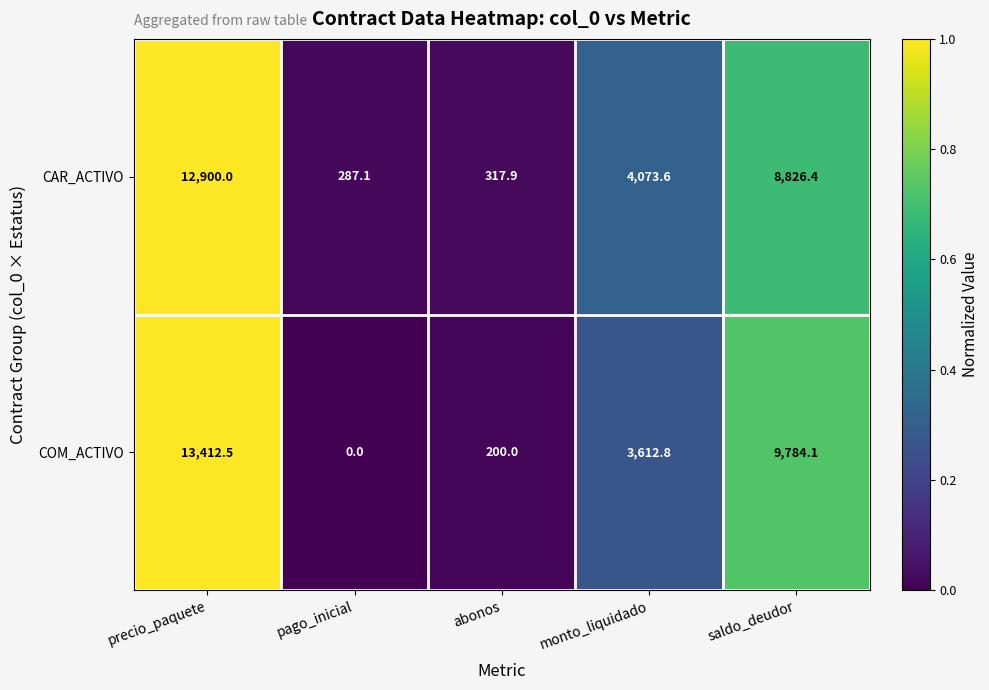

Reading left to right, extract all data points from this chart.

CAR_ACTIVO: precio_paquete=12900.0	pago_inicial=287.1	abonos=317.9	monto_liquidado=4073.6	saldo_deudor=8826.4
COM_ACTIVO: precio_paquete=13412.5	pago_inicial=0.0	abonos=200.0	monto_liquidado=3612.8	saldo_deudor=9784.1